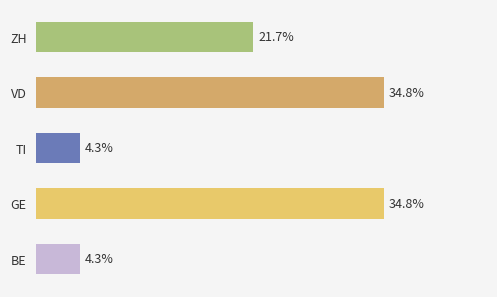

What is the label of the 5th bar from the top?

BE